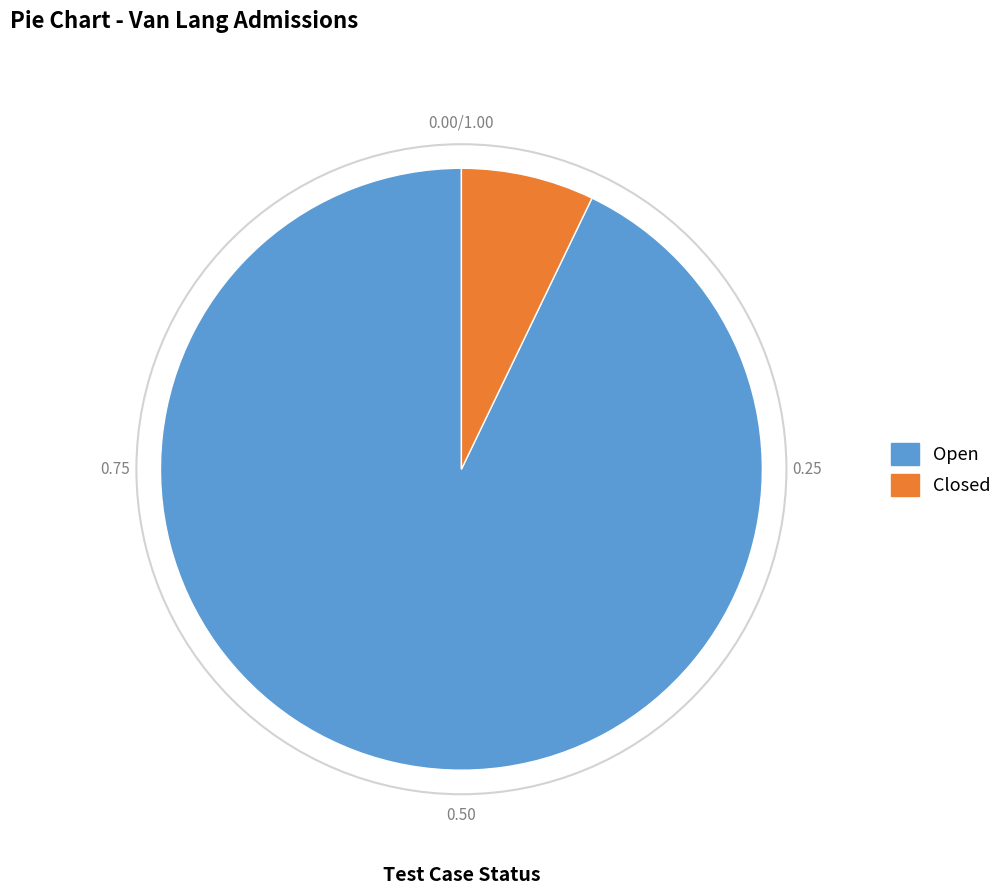

Is there any slice that represents more than half of the pie?

Yes